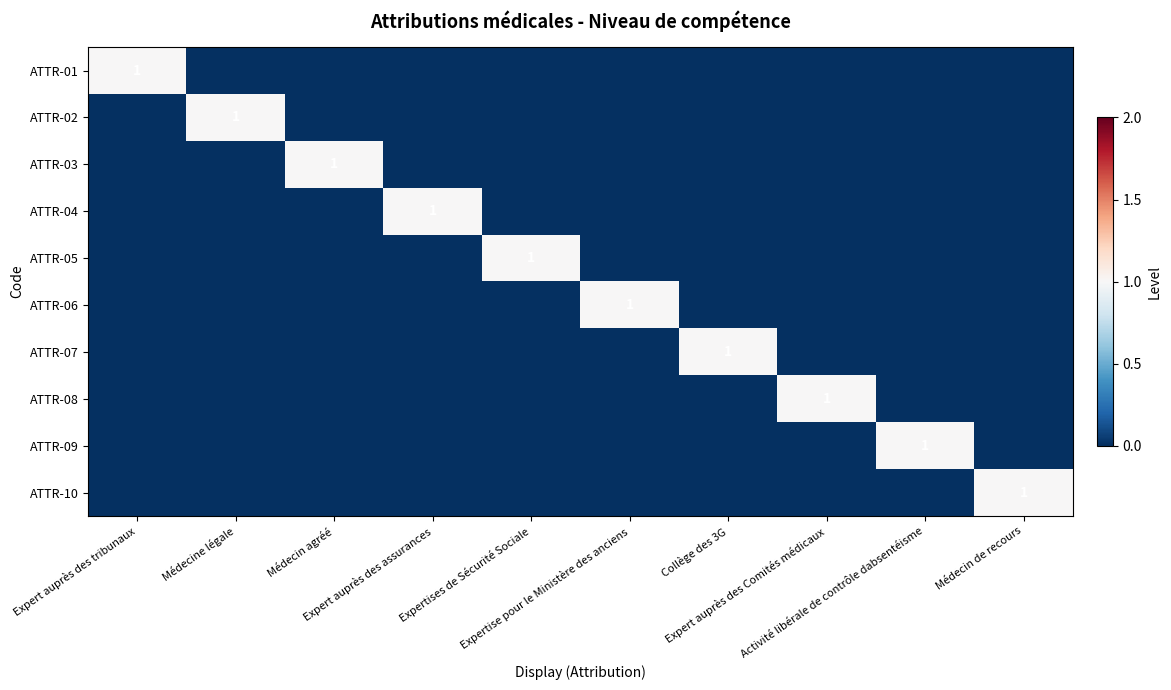

Which series has the widest spread of values?

ATTR-01